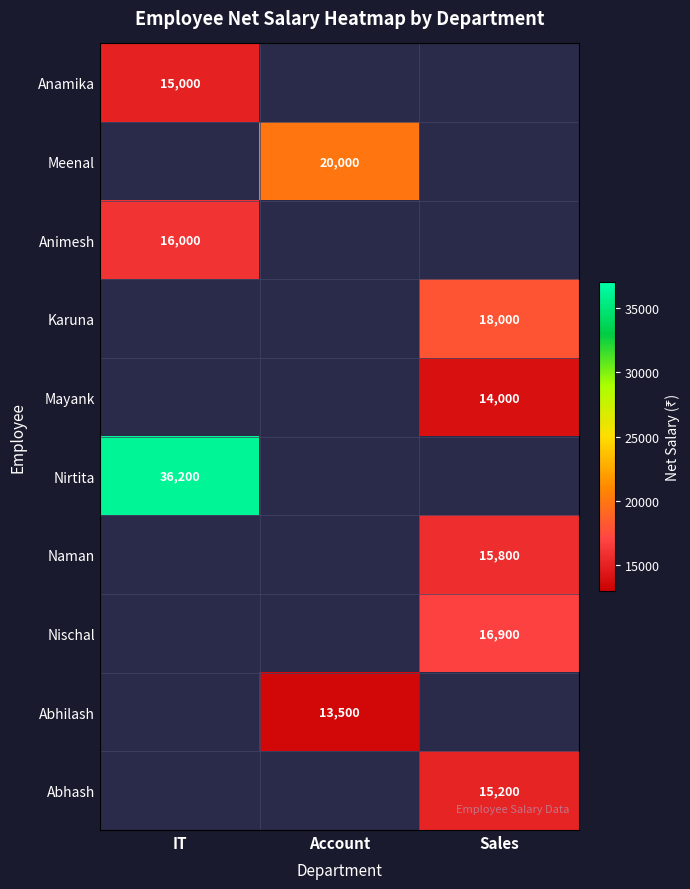

The Nirtita series shows 36200 at IT. True or false?

True